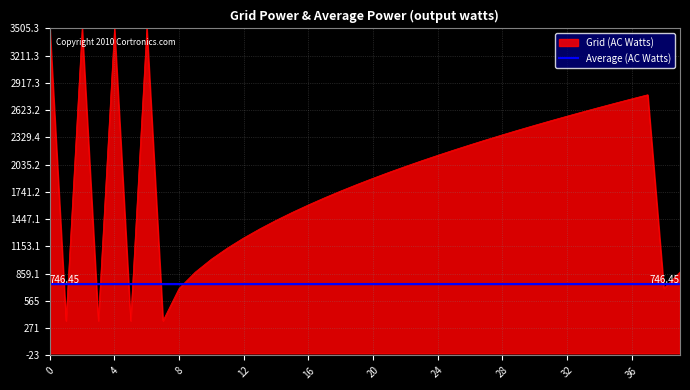

Rank the series by their maximum value, from lowest to highest.

Average (AC Watts), Grid (AC Watts)